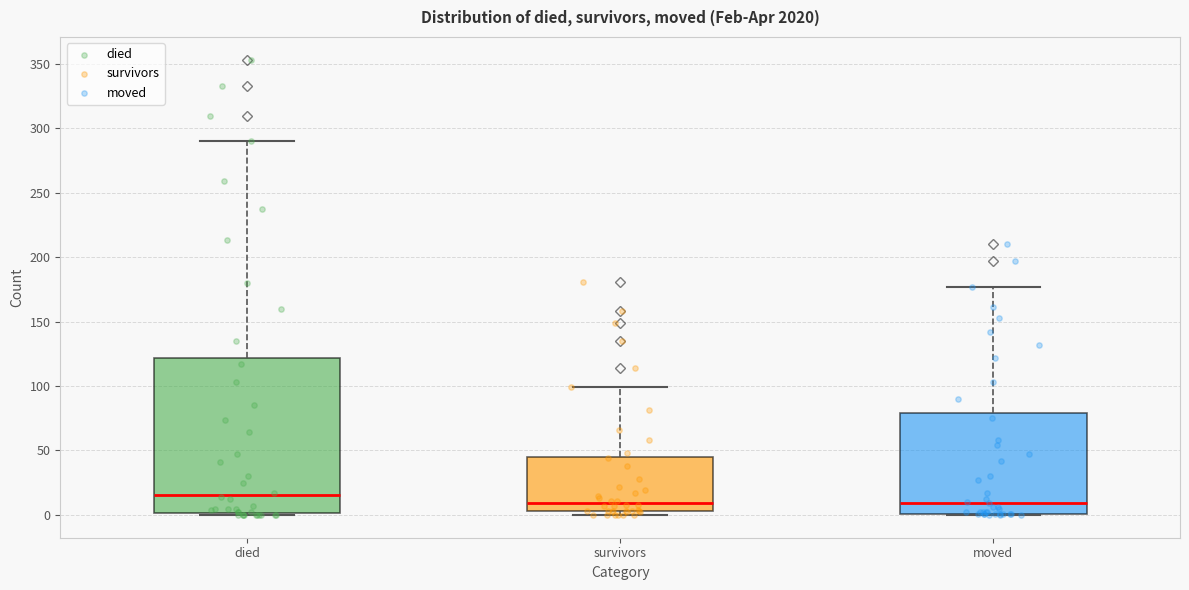

Where is the lower edge of the box for survivors on the y-axis? The values are not printed on the chart, so give them approximately, as read against the axis.

5